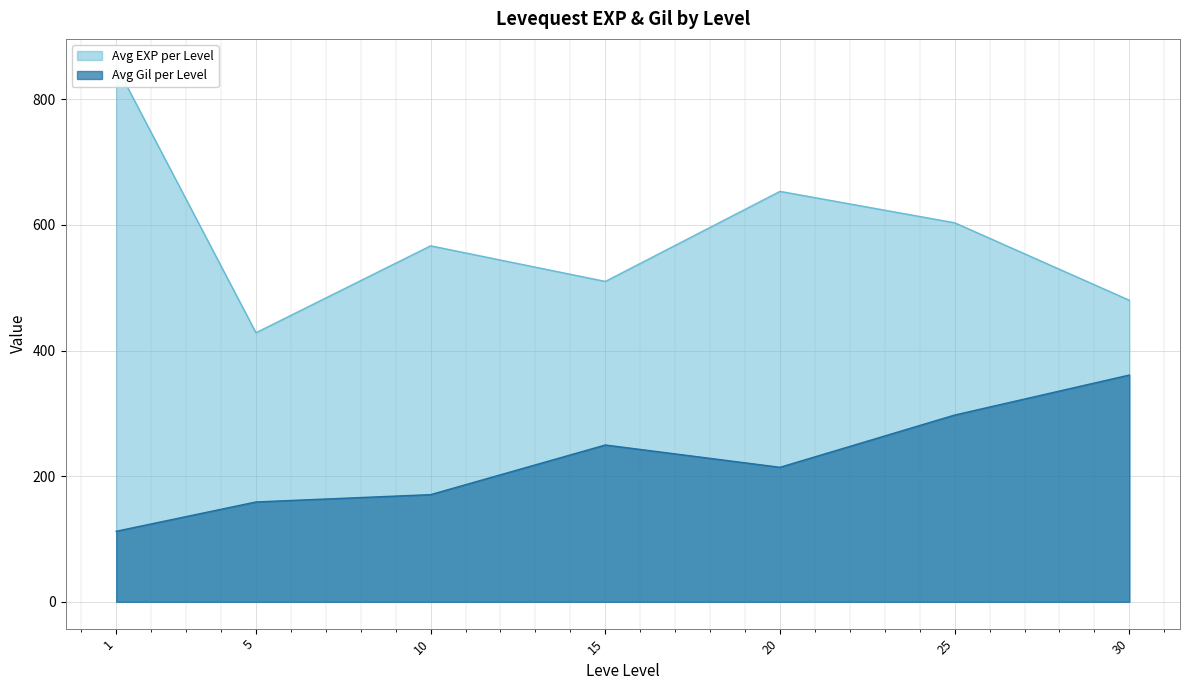

Between 1 and 15, which series saw the biggest shift?

Avg EXP per Level